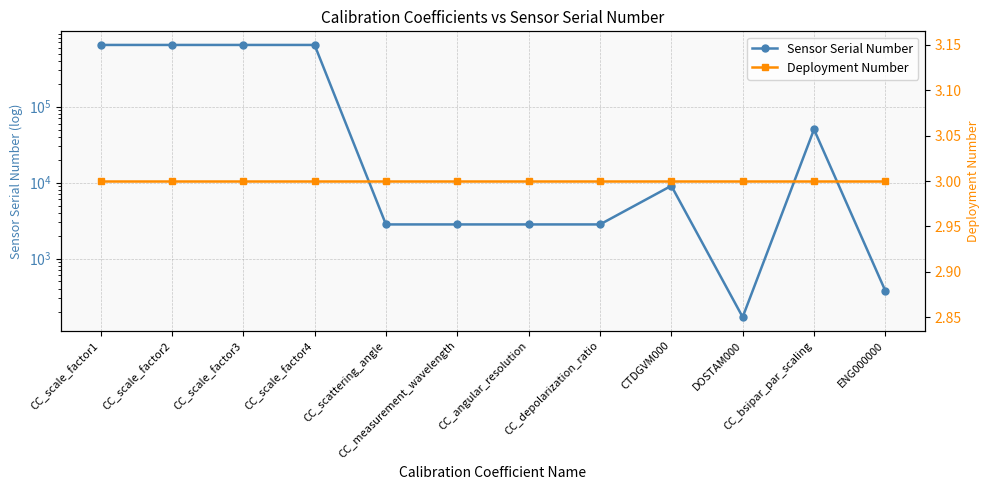

True or false: Sensor Serial Number and Deployment Number cross at least once.

False